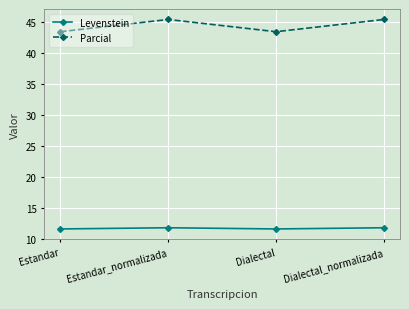

Rank the series by their maximum value, from lowest to highest.

Levenstein, Parcial